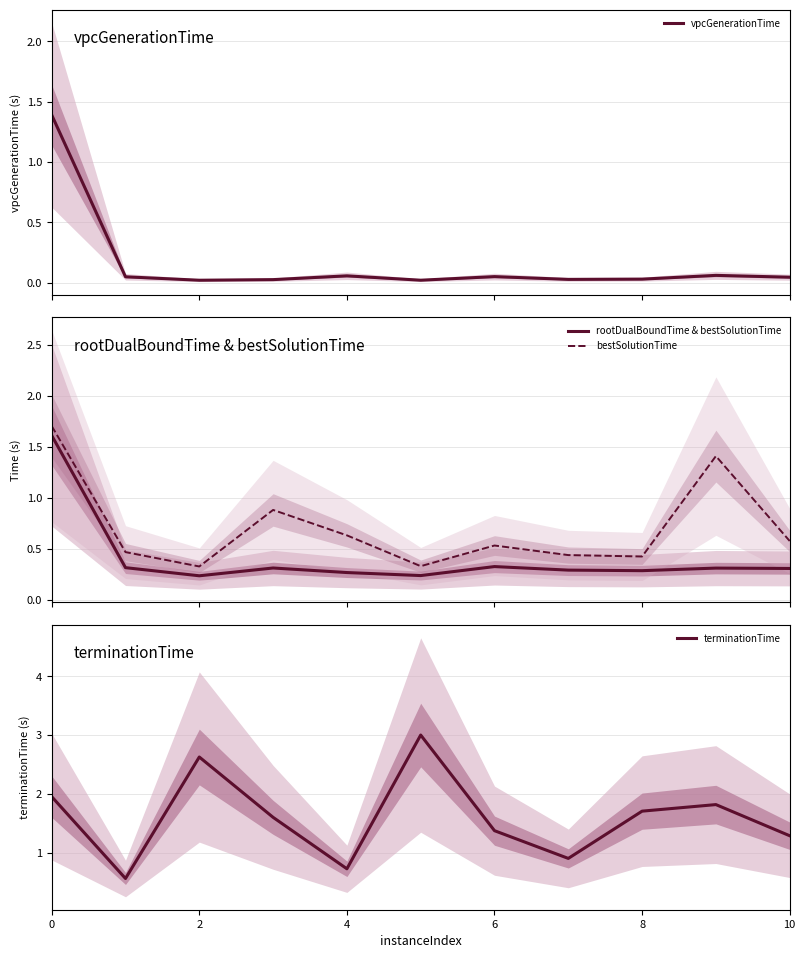

What is the lowest value of the terminationTime series?

0.6